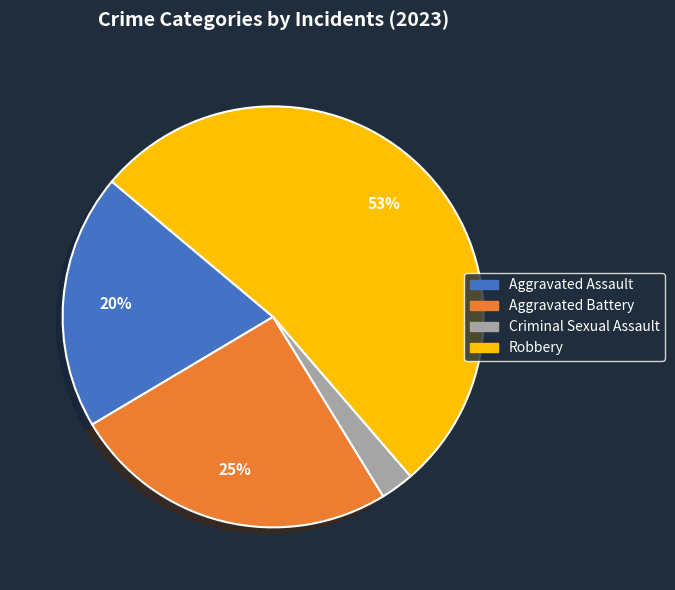

Count the number of slices in the pie.

4